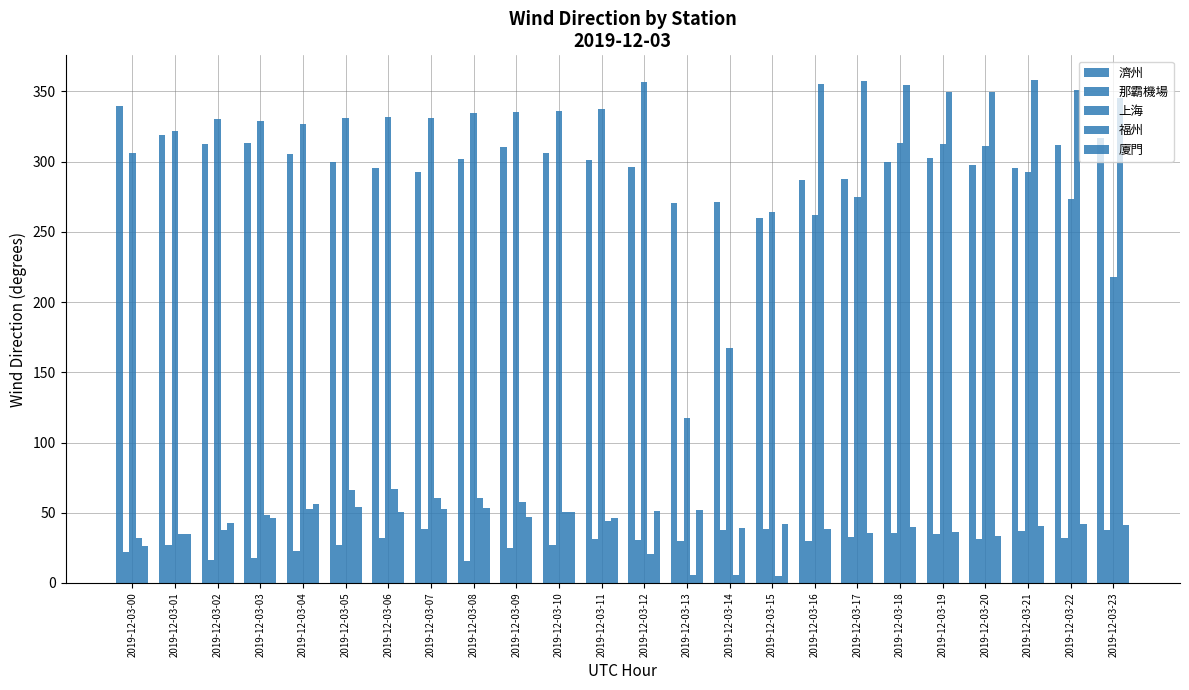

Reading left to right, transcribe all the data shown in this chart.

濟州: 339.3	318.7	312.6	313.4	305.5	299.8	295.7	293.0	301.6	310.4	305.9	300.9	296.5	270.7	271.0	259.7	286.9	287.5	299.5	302.7	297.4	295.8	311.7	316.7
那霸機場: 22.2	26.8	16.6	18.1	23.1	26.8	31.9	38.7	15.6	25.2	27.3	31.6	30.7	29.8	38.0	38.3	29.6	32.6	35.9	34.6	31.6	36.7	32.2	37.7
上海: 306.0	321.9	330.1	328.8	326.7	331.1	331.6	330.8	334.7	335.1	336.0	337.7	356.9	117.6	167.1	264.5	262.0	274.7	313.7	312.8	311.2	292.9	273.7	217.7
福州: 31.8	35.1	37.4	48.4	52.8	66.6	67.2	60.3	60.8	57.4	50.4	44.1	20.8	5.8	5.7	4.8	355.6	357.5	354.4	350.0	349.5	357.9	351.1	345.6
廈門: 26.6	34.8	42.8	46.5	55.9	54.0	50.7	52.8	53.2	46.9	50.7	46.5	51.2	51.6	39.4	41.9	38.8	35.9	39.9	36.4	33.7	40.8	42.3	41.1